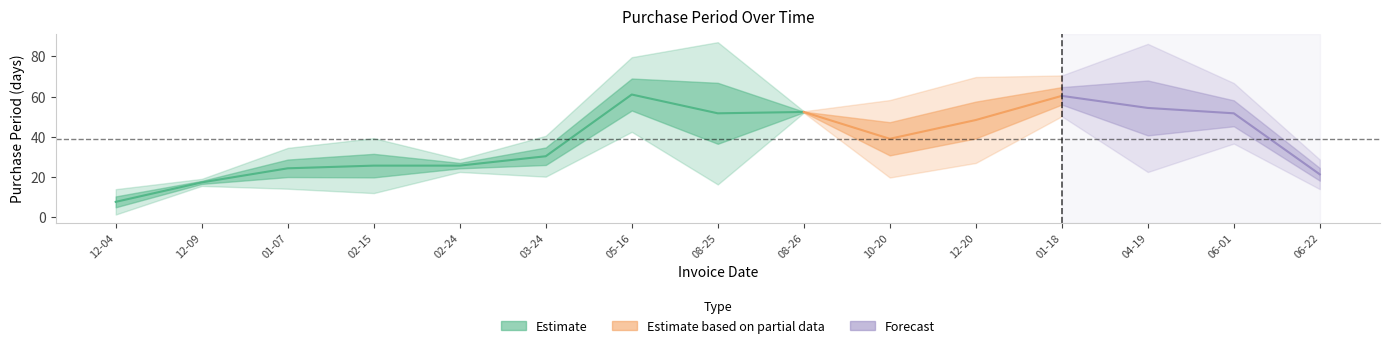

How many data points does each series have?

15